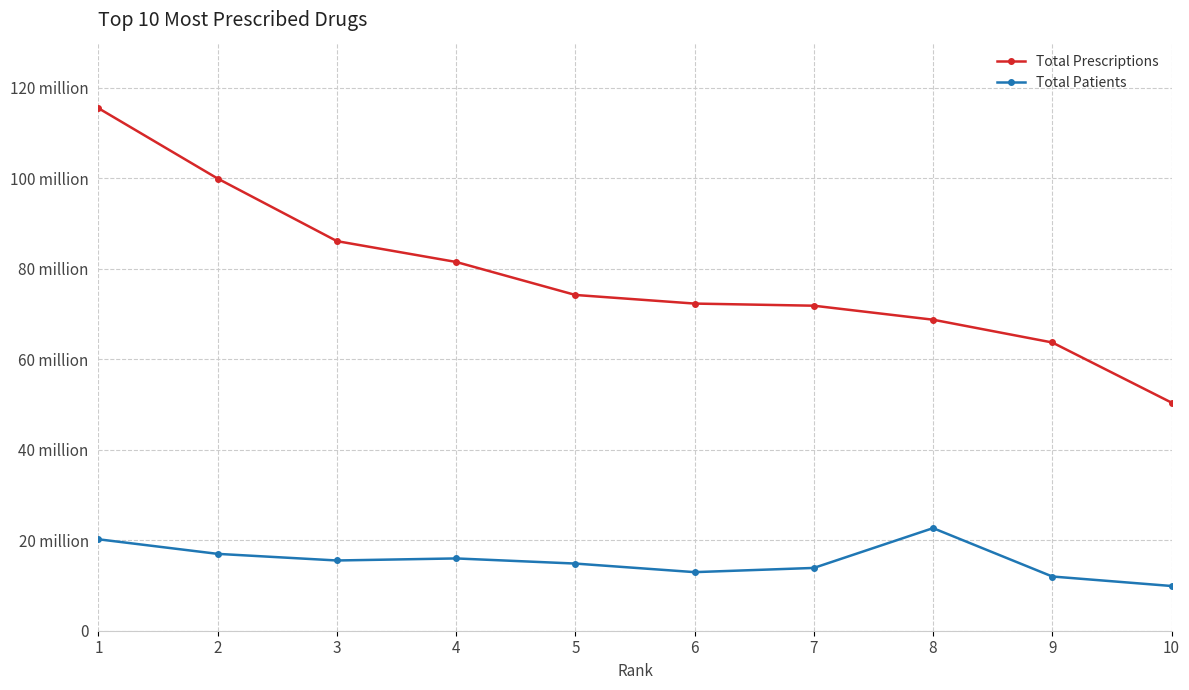

True or false: Total Prescriptions and Total Patients intersect in this chart.

False